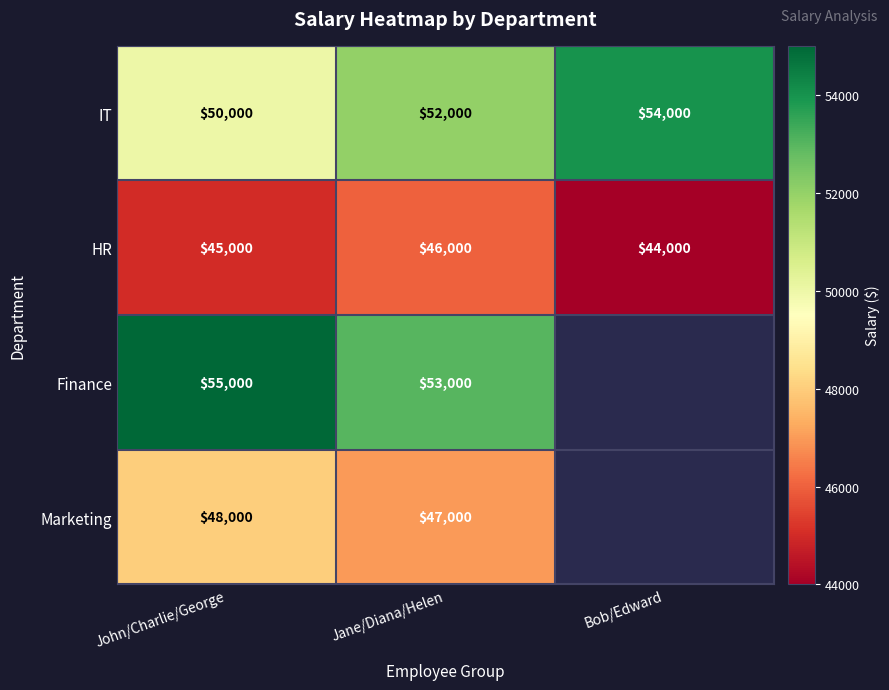

Which category has the lowest value in the IT series?

John/Charlie/George